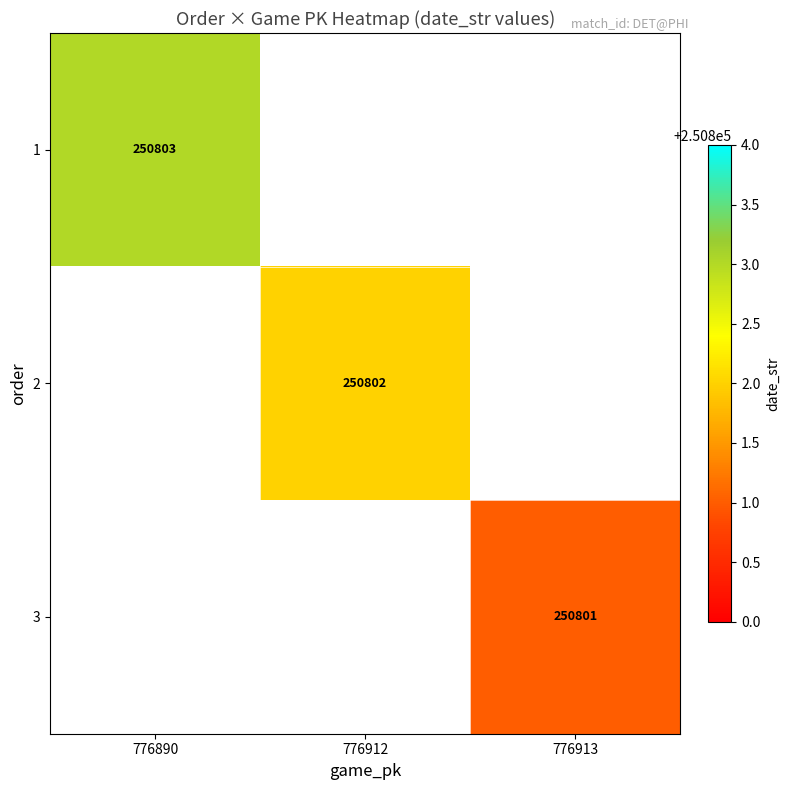

Is it true that 2 equals 377011.2 at 776912?

False